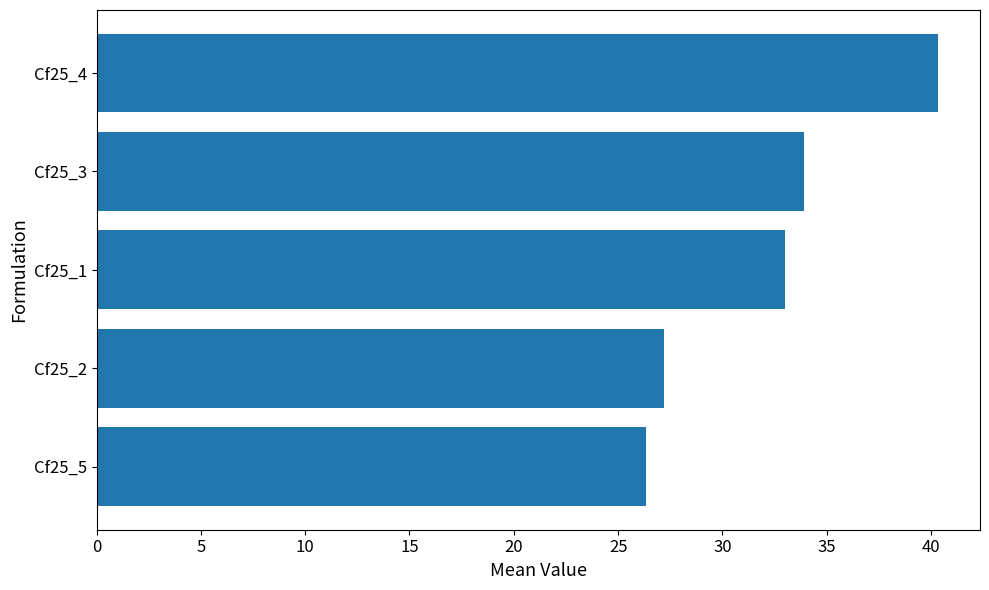

What value does the data have at Cf25_5?

26.3